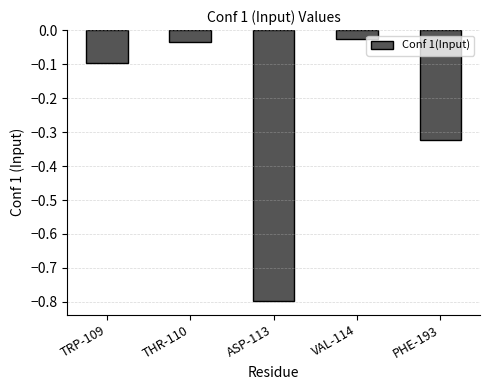

What is the change in value from TRP-109 to VAL-114?

+0.1